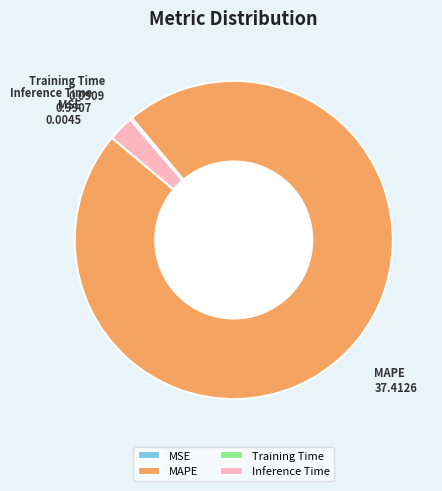

Does MAPE represent more than half of the total?

Yes